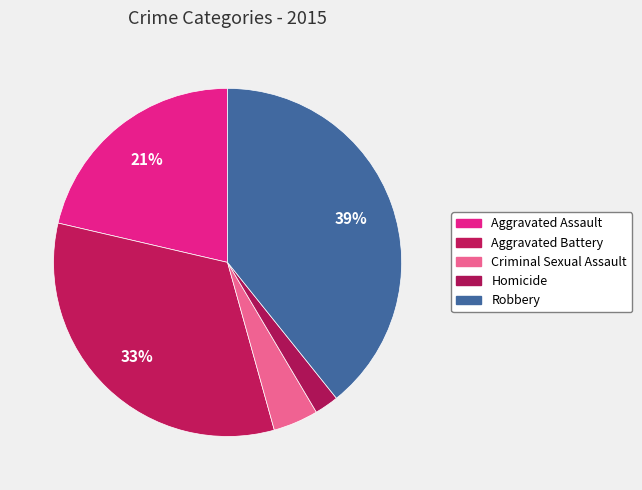

Is it true that Robbery is 24% of the pie?

False